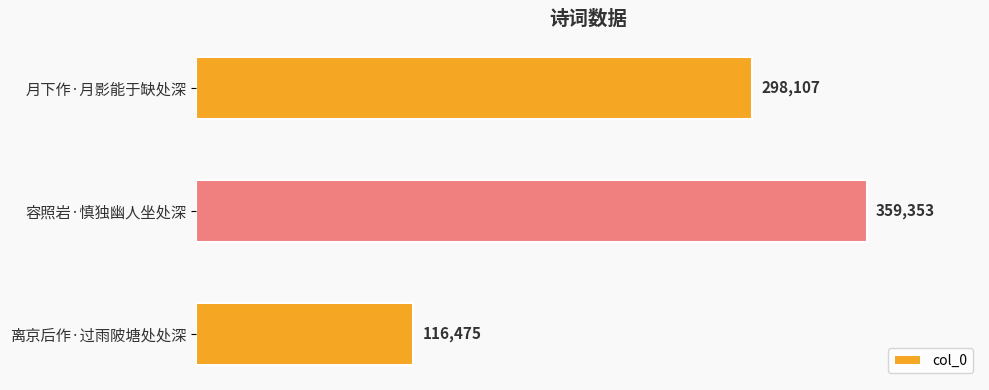

Reading top to bottom, transcribe all the data shown in this chart.

月下作·月影能于缺处深=298107	容照岩·慎独幽人坐处深=359353	离京后作·过雨陂塘处处深=116475